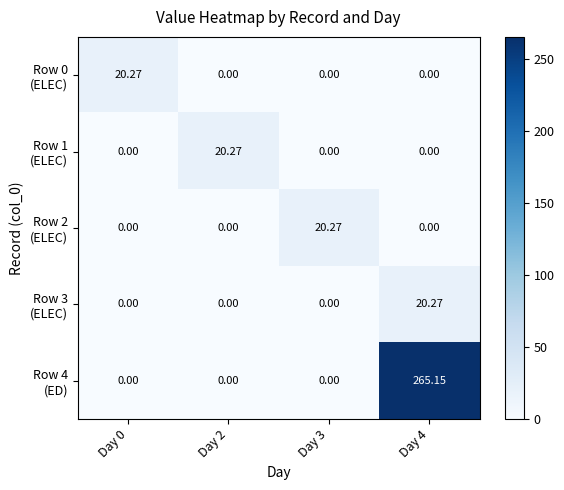

Rank the series by their maximum value, from highest to lowest.

Row 4 (ED), Row 0 (ELEC), Row 1 (ELEC), Row 2 (ELEC), Row 3 (ELEC)